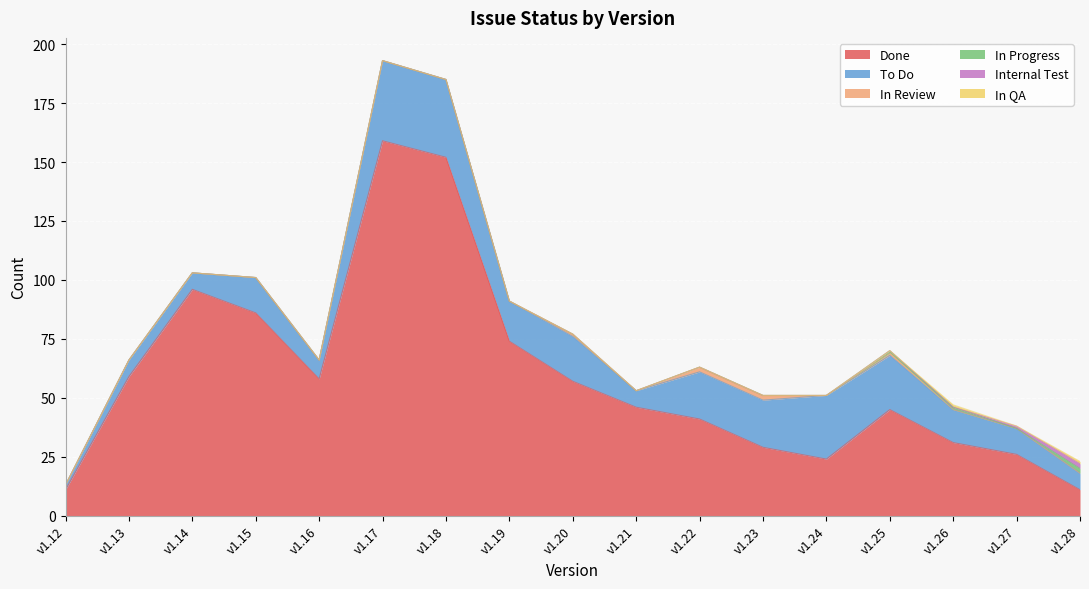

The value of In Progress at v1.14 is 0. True or false?

True